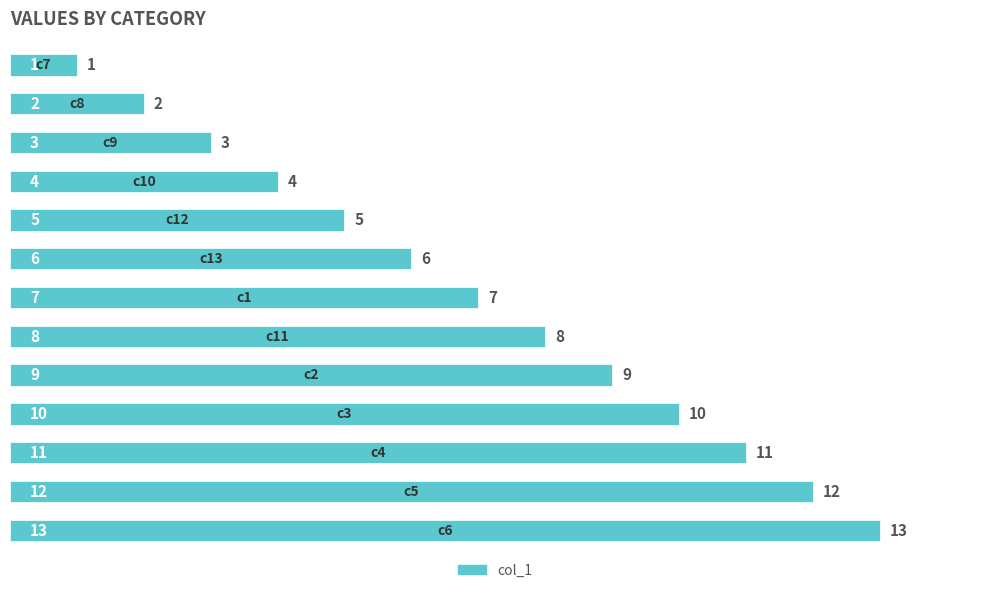

What is the greatest value displayed?

13